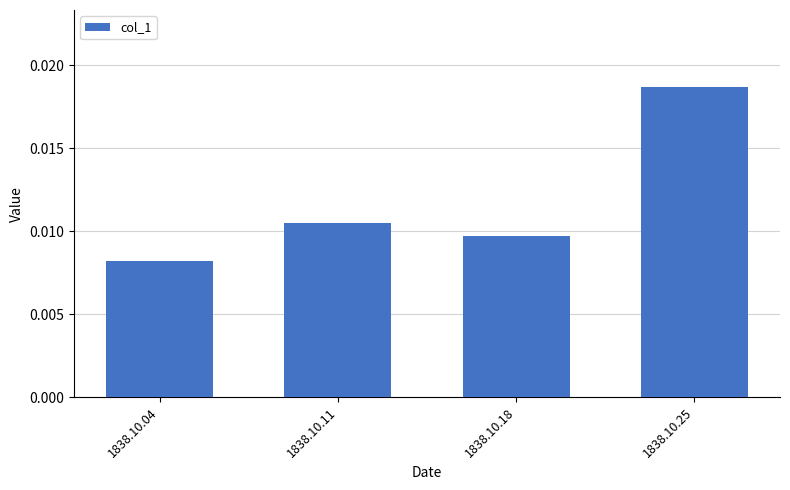

List the labels in order of value, smallest first.

1838.10.04, 1838.10.18, 1838.10.11, 1838.10.25